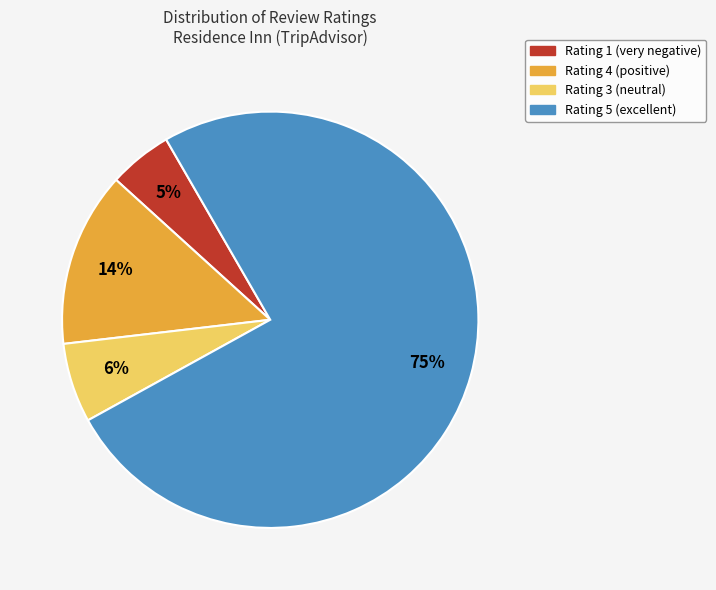

Count the number of slices in the pie.

4